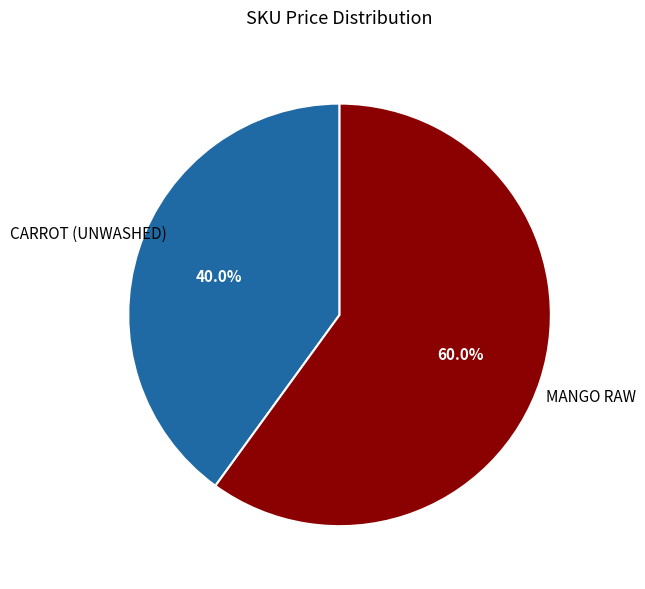

Does any single category account for the majority?

Yes